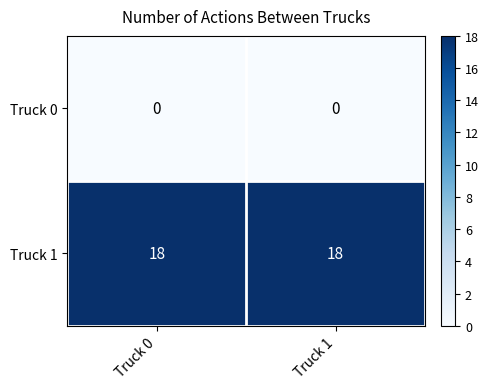

The value of Truck 1 at Truck 0 is 12. True or false?

False